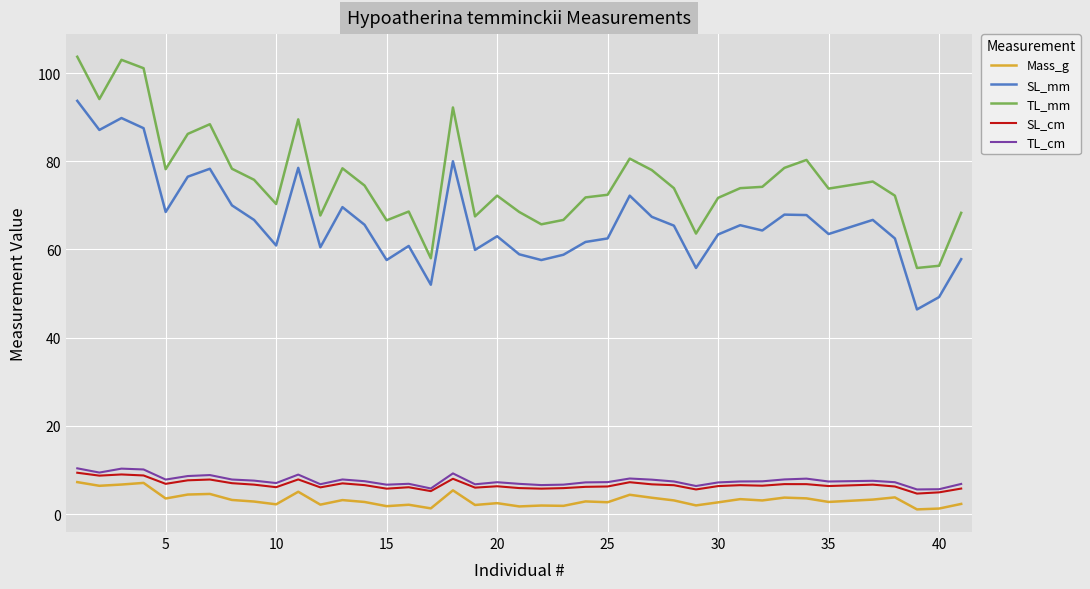

How many lines are shown in the chart?

5